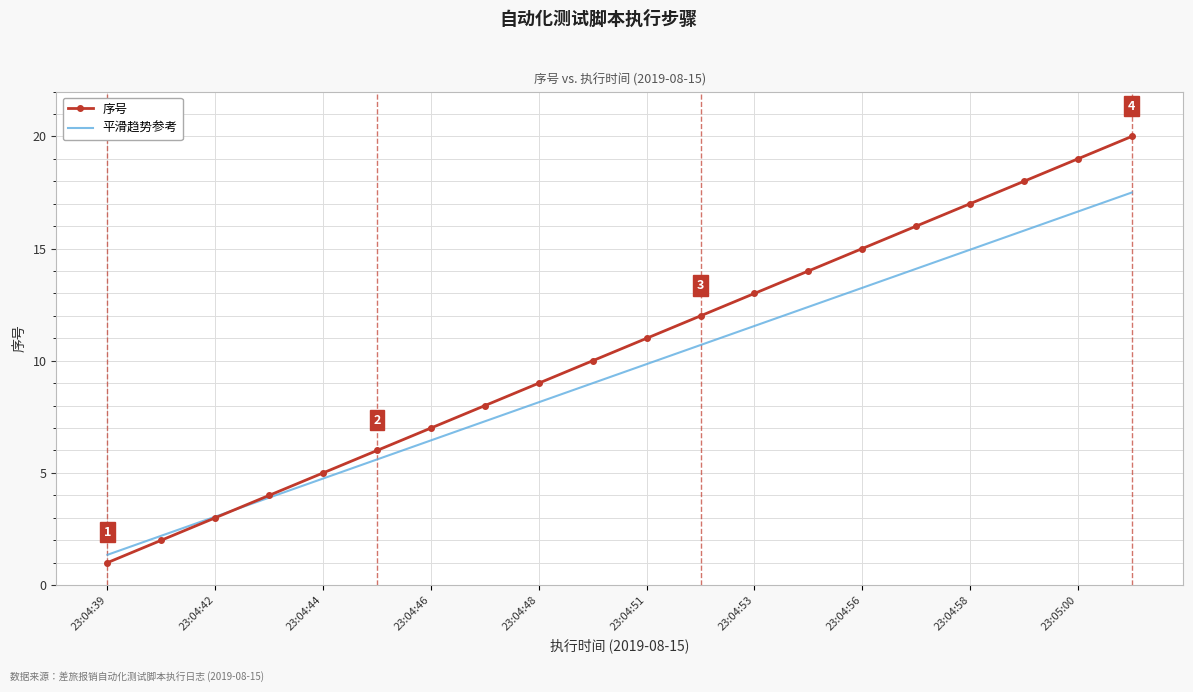

Which series has the largest total across all categories?

序号